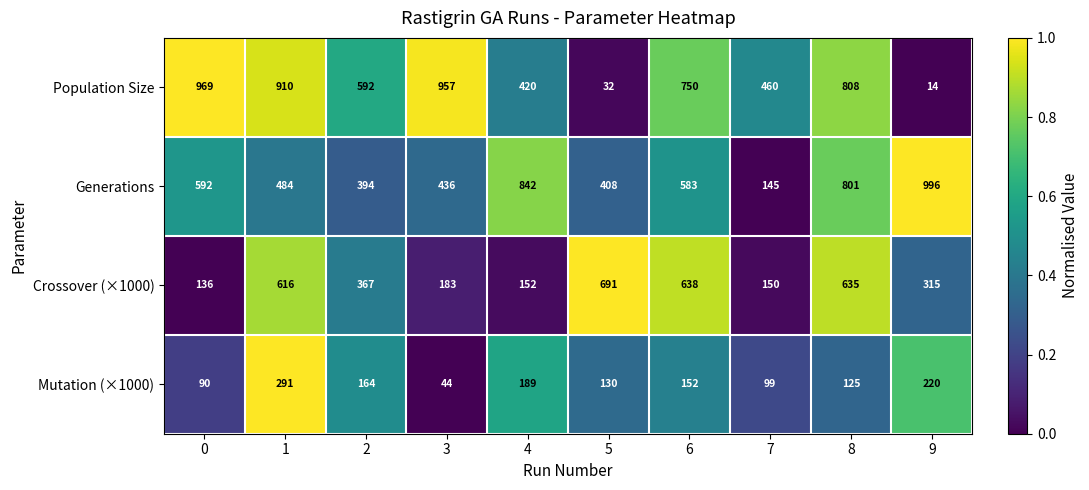

At which category does the chart reach its minimum across all series?

9